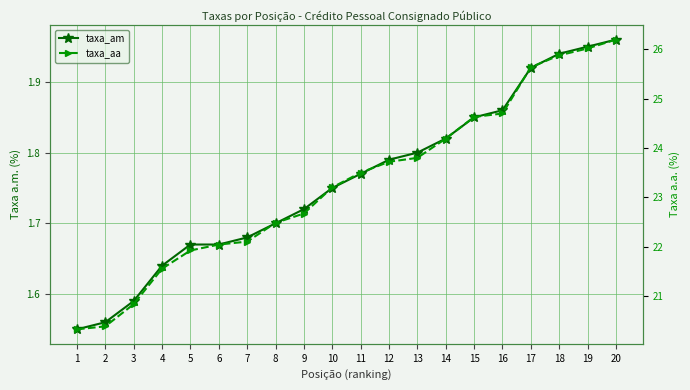

Count the number of data series in this chart.

2